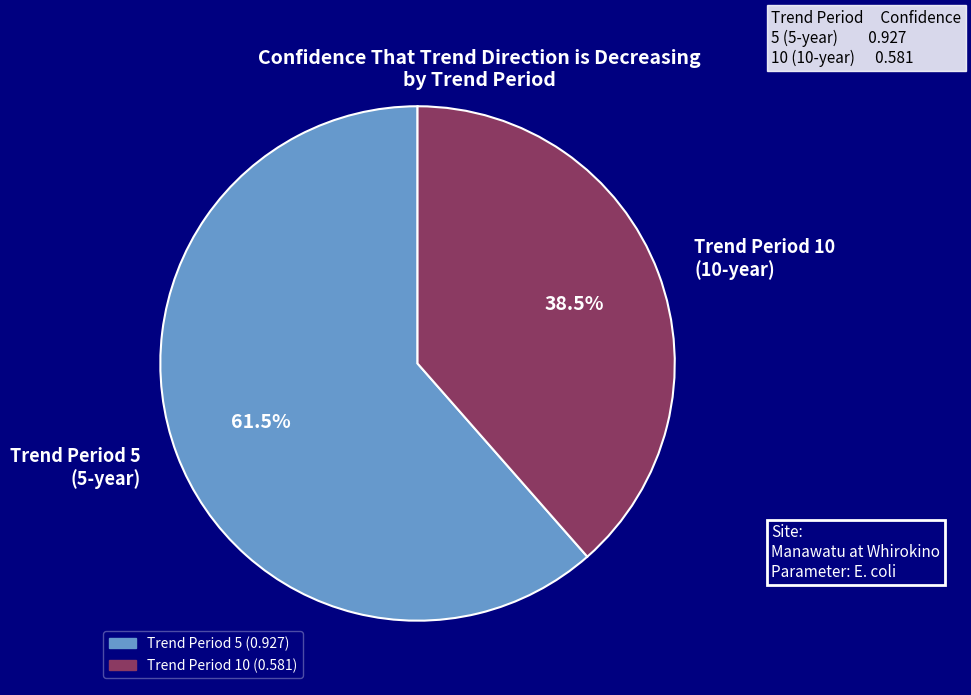

Do Trend Period 5 (5-year) and Trend Period 10 (10-year) together represent more than half of the pie?

Yes